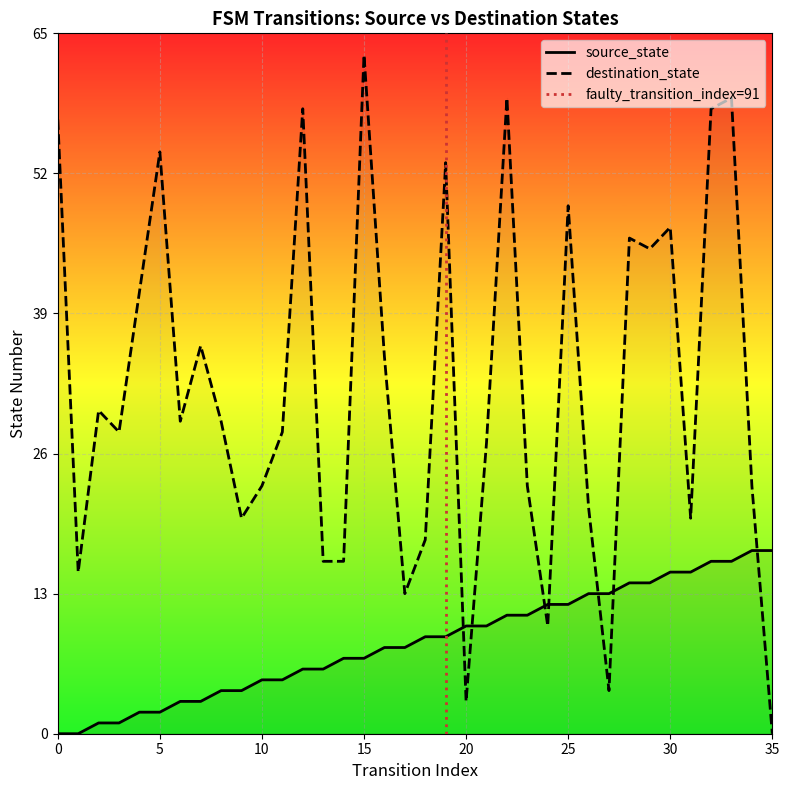

What is the sum of the destination_state values at 11 and 18?

46